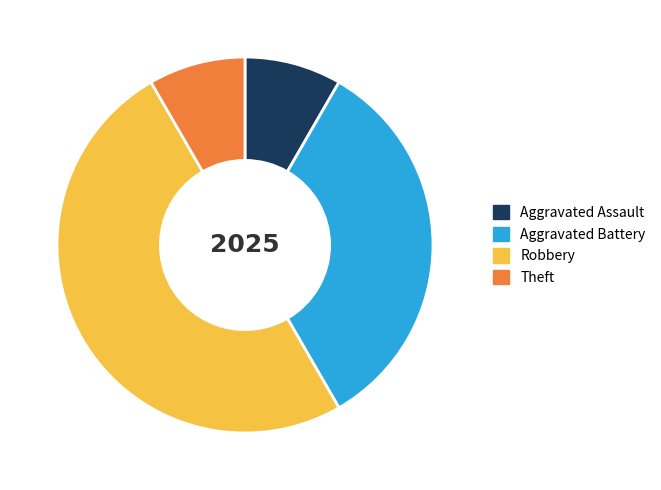

True or false: Aggravated Battery accounts for 41% of the total.

False